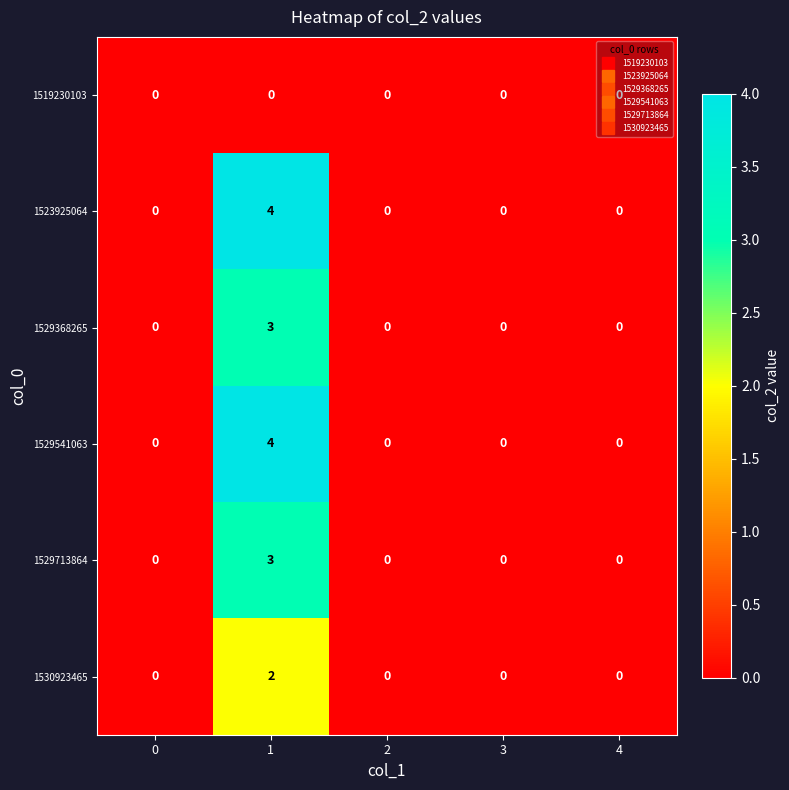

At which category is the sum across all series the highest?

1